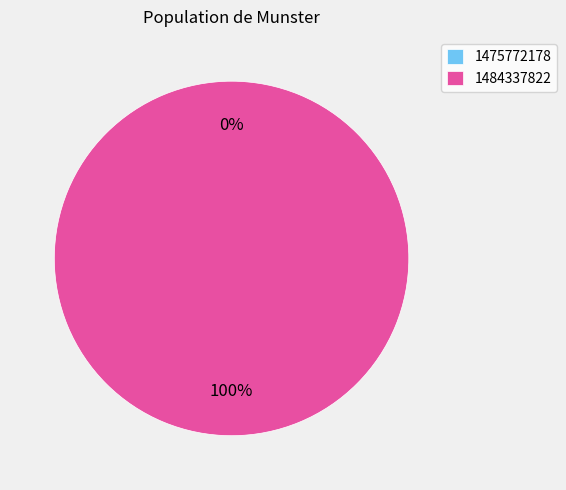

What percentage do 1484337822 and 1475772178 together represent?

100.0%